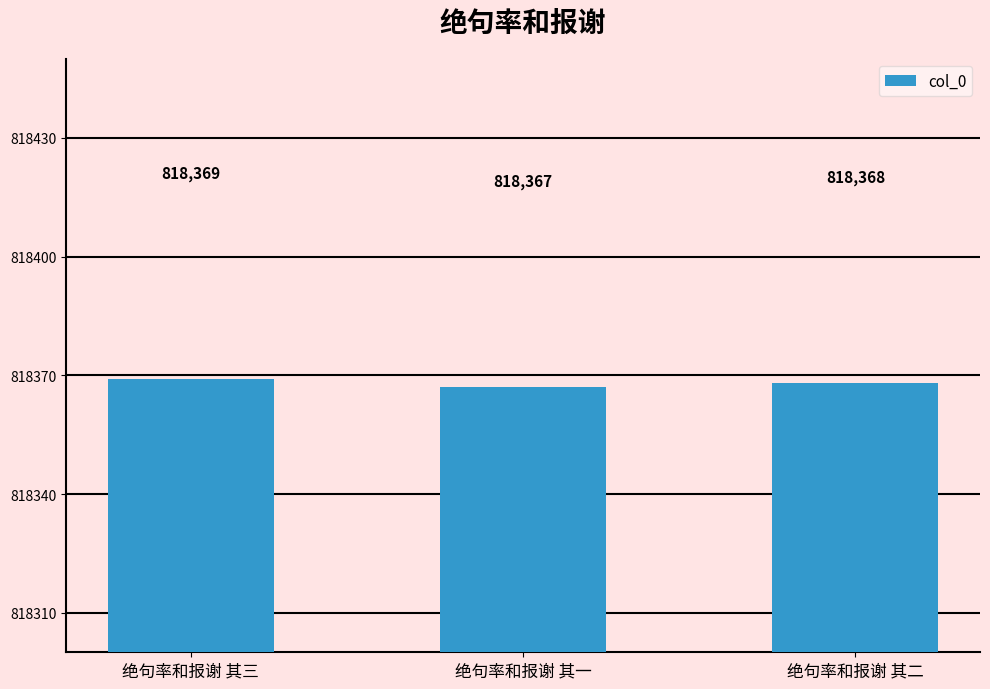

Does the chart contain stacked bars?

No